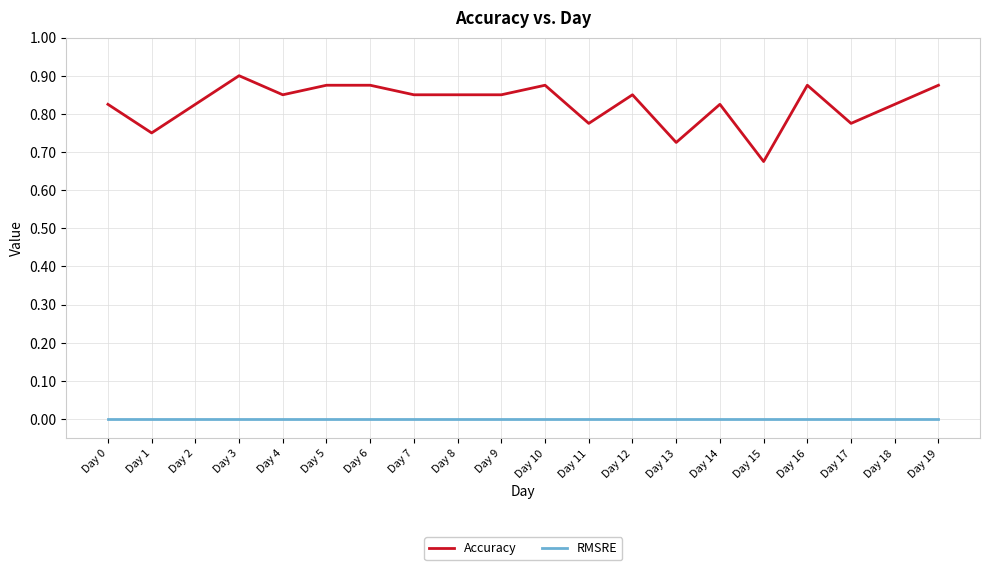

Which series changed the most between Day 2 and Day 6?

Accuracy